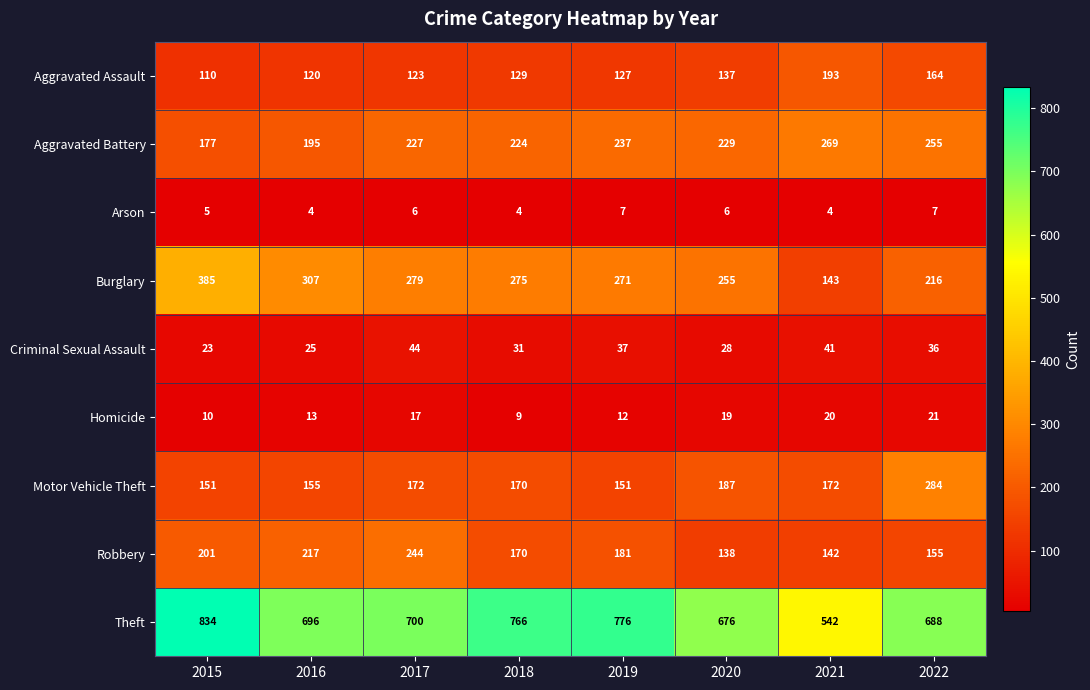

What is the minimum value shown in the chart?

4